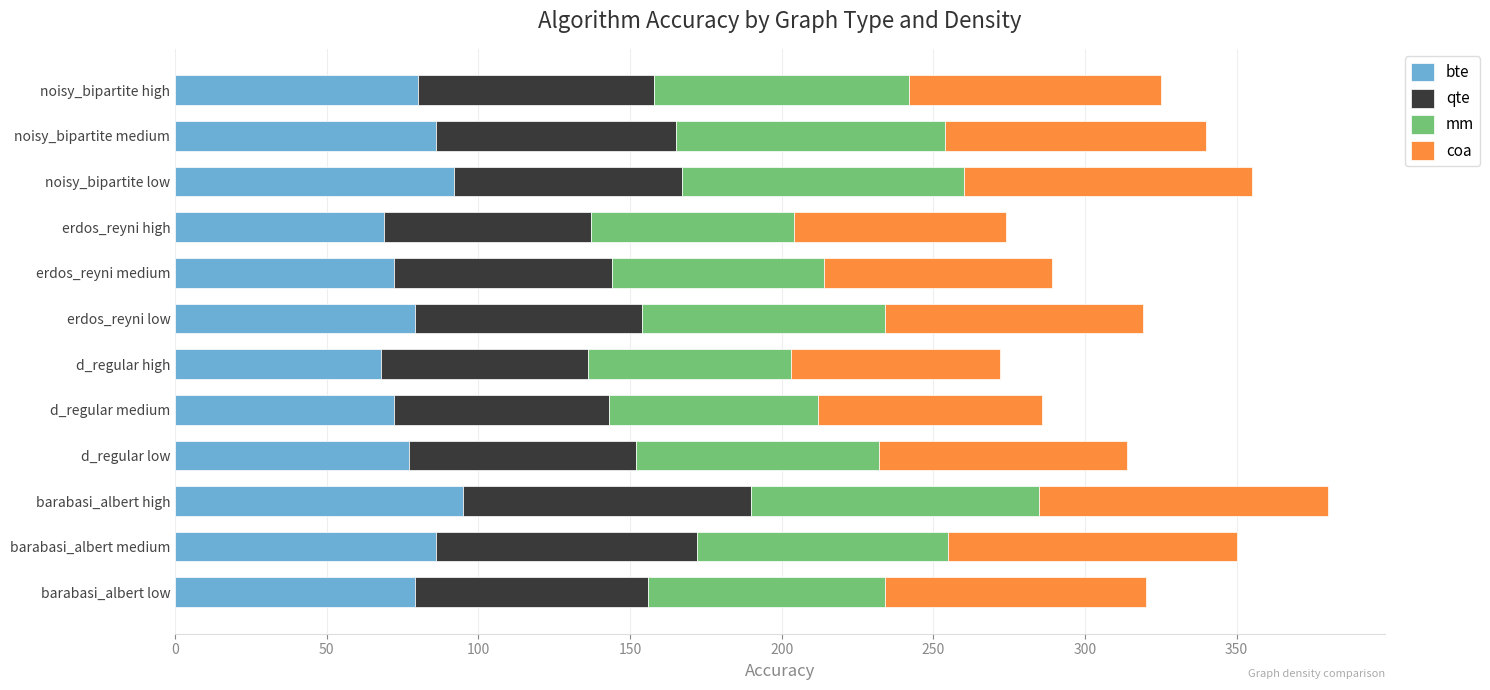

What is the sum of all bte values?

955